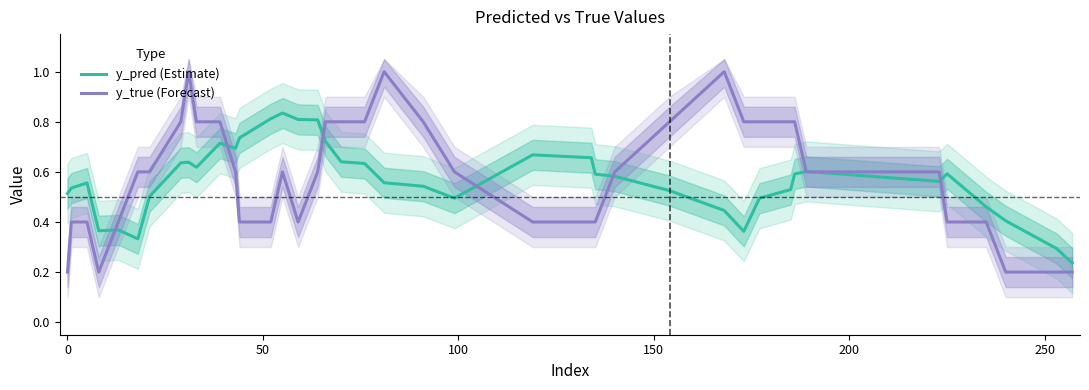

Which series has the largest total across all categories?

y_true (Forecast)